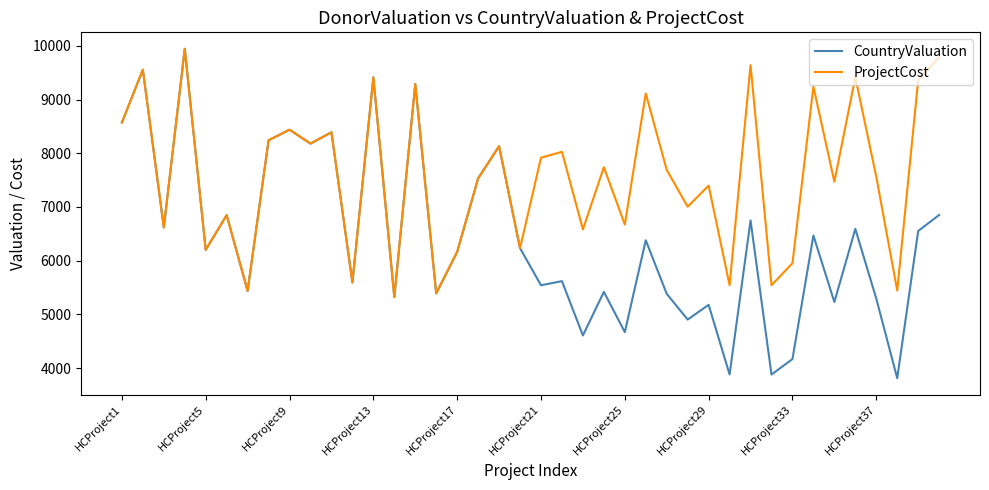

Rank the series by their average value, from lowest to highest.

CountryValuation, ProjectCost